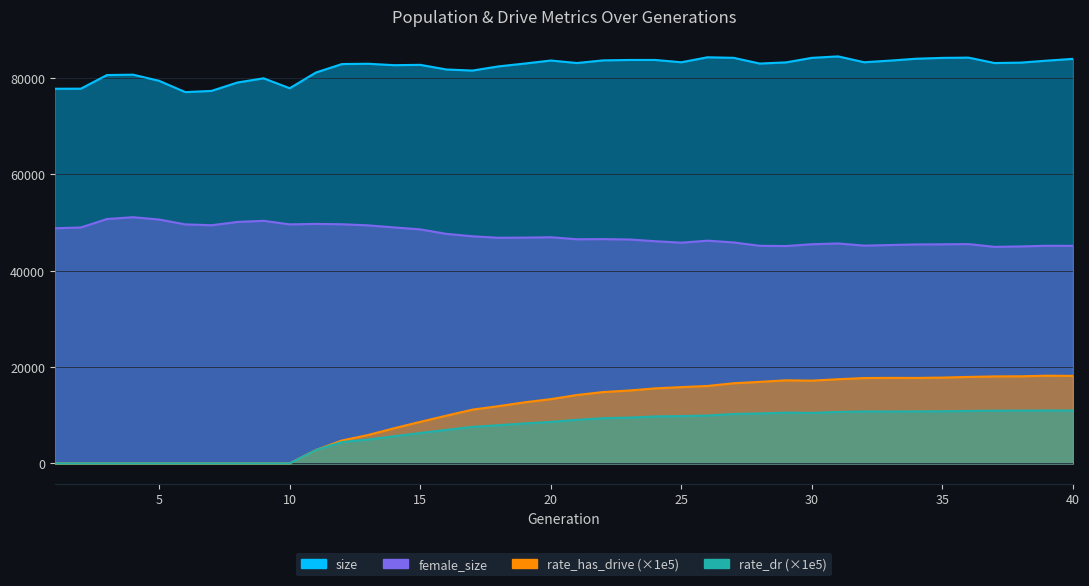

Reading left to right, extract all data points from this chart.

size: 77794.0	77811.0	80640.0	80716.0	79437.0	77097.0	77343.0	79093.0	79965.0	77898.0	81158.0	82923.0	82987.0	82689.0	82759.0	81795.0	81572.0	82440.0	83027.0	83658.0	83138.0	83684.0	83772.0	83770.0	83295.0	84329.0	84218.0	83027.0	83264.0	84213.0	84515.0	83298.0	83638.0	84032.0	84205.0	84256.0	83132.0	83220.0	83633.0	84000.0
female_size: 48821.0	48991.0	50738.0	51122.0	50637.0	49633.0	49452.0	50138.0	50374.0	49633.0	49732.0	49660.0	49428.0	49000.0	48595.0	47662.0	47158.0	46850.0	46884.0	46965.0	46542.0	46574.0	46498.0	46133.0	45828.0	46251.0	45882.0	45183.0	45132.0	45509.0	45671.0	45220.0	45346.0	45465.0	45496.0	45539.0	44965.0	45055.0	45191.0	45169.0
rate_has_drive: 0.0	0.0	0.0	0.0	0.0	0.0	0.0	0.0	0.0	0.0	2777.6	4758.1	5895.3	7299.9	8630.2	9915.0	11167.5	11889.3	12687.3	13346.8	14204.3	14817.5	15136.2	15583.7	15843.3	16078.6	16644.8	16931.0	17250.9	17187.0	17478.6	17726.8	17757.0	17745.7	17820.3	17957.9	18065.1	18088.9	18211.3	18166.2
rate_dr: 0.0	0.0	0.0	0.0	0.0	0.0	0.0	0.0	0.0	0.0	2777.6	4420.7	4956.2	5644.8	6313.2	6957.1	7579.8	7931.6	8300.6	8613.9	9055.9	9390.1	9504.9	9756.6	9822.3	9939.3	10263.7	10377.1	10541.2	10488.2	10686.7	10789.2	10774.1	10796.8	10827.2	10894.3	10949.7	10958.4	10990.8	10968.9